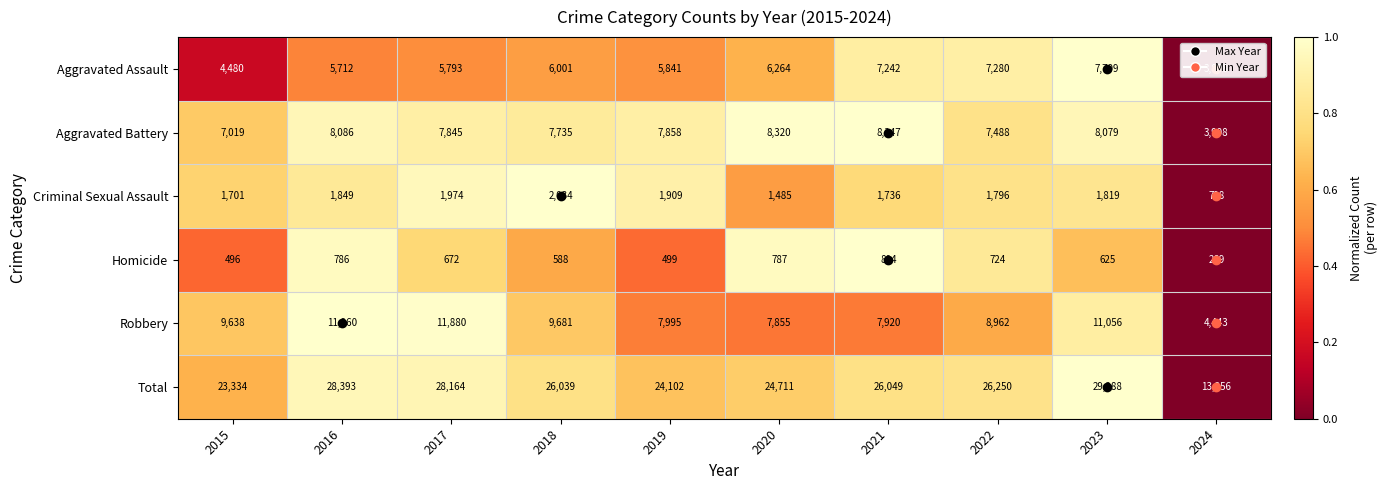

List the labels in order of Robbery value, largest first.

2016, 2017, 2023, 2018, 2015, 2022, 2019, 2021, 2020, 2024